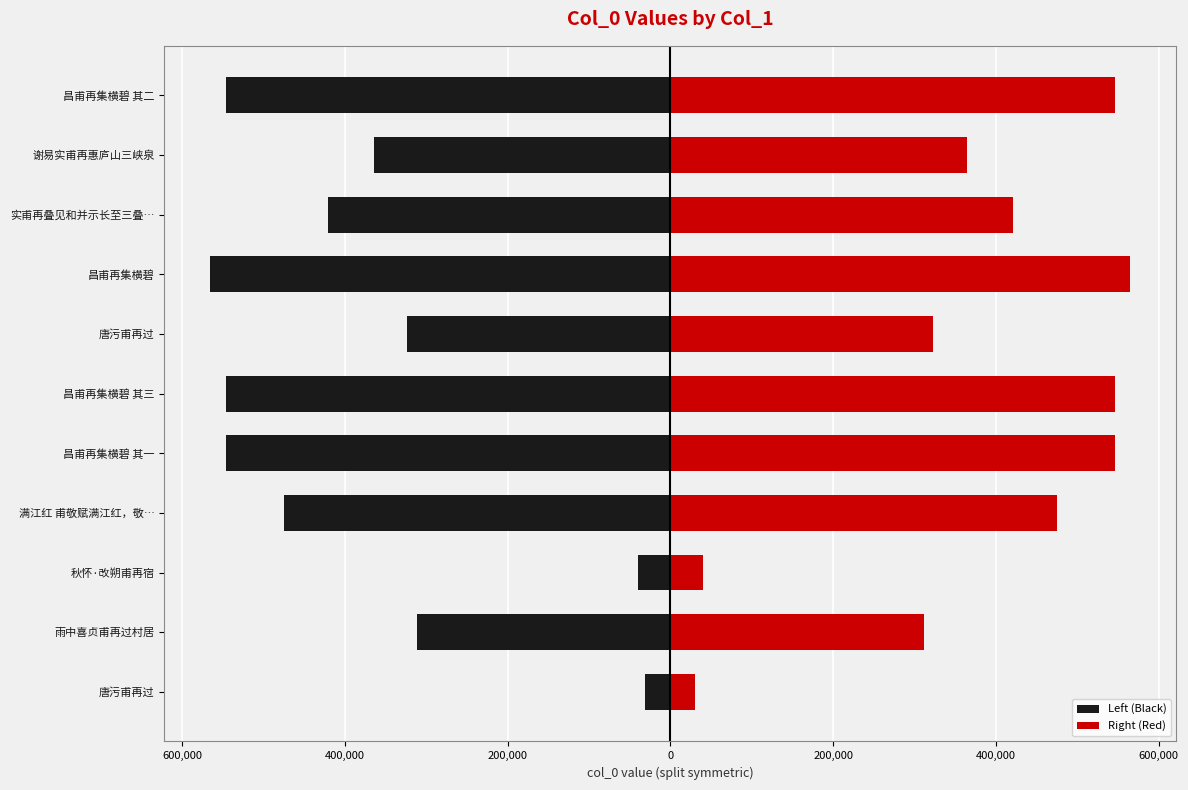

At 800,000, list the series in order from largest to smallest.

Right (Red), Left (Black)